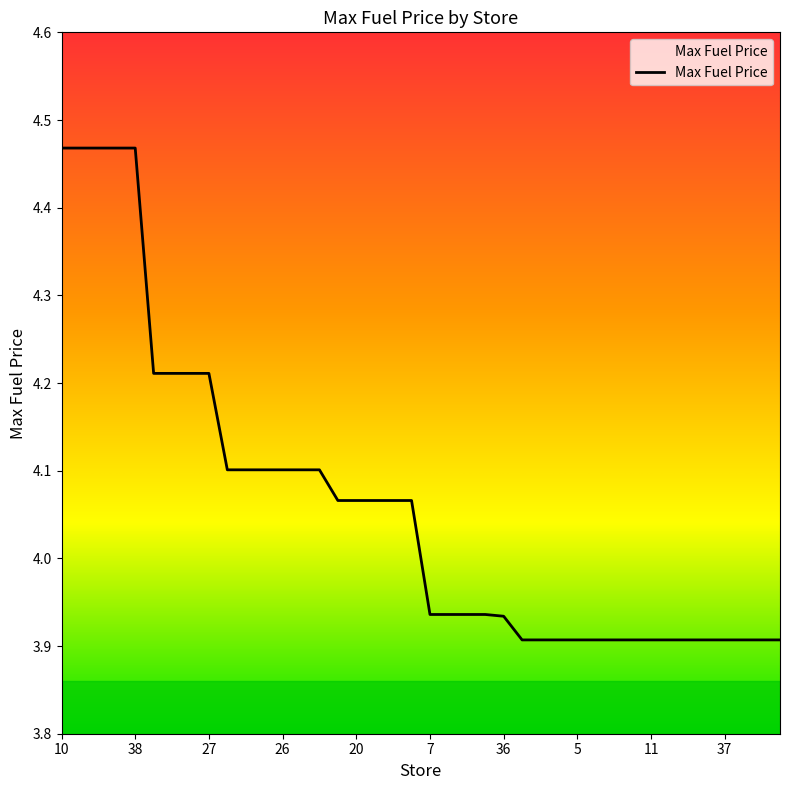

True or false: the data shows 4.5 at 28.

True